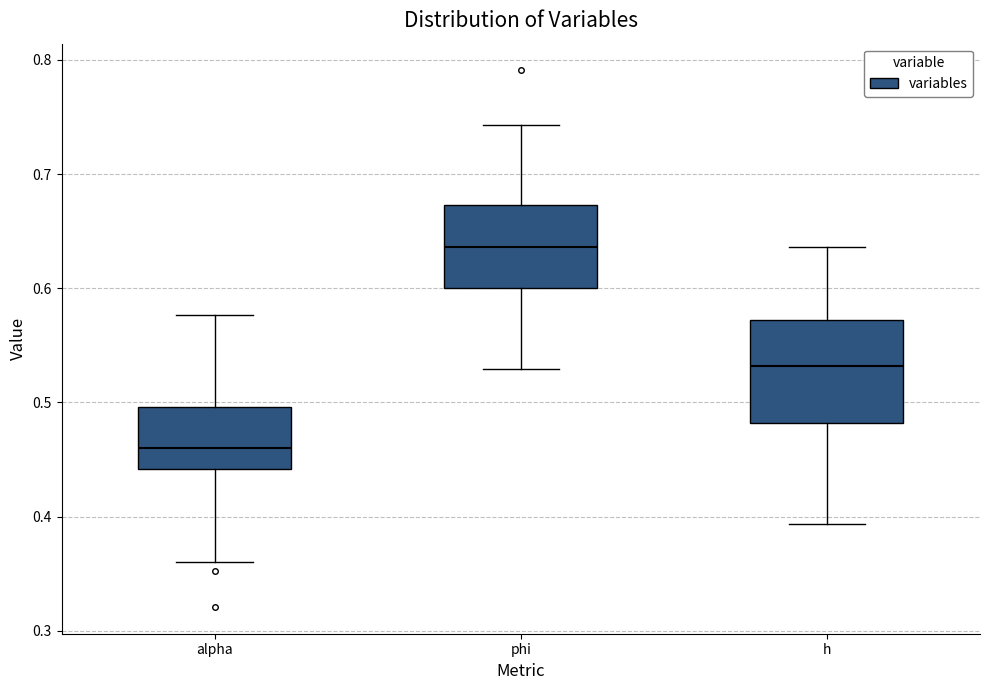

Which box has the lowest median line?

alpha